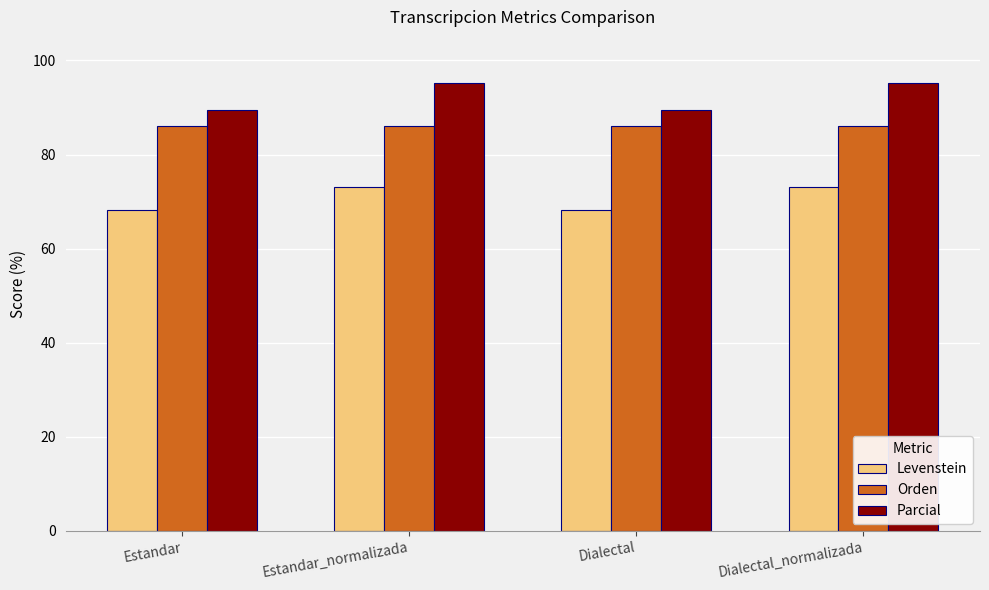

The value of Parcial at Dialectal is 89.6. True or false?

True